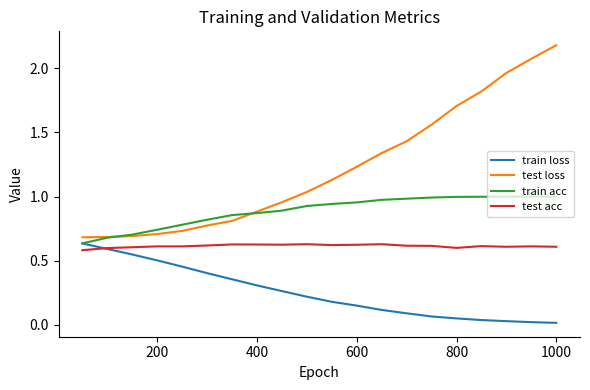

Which series has the widest spread of values?

test loss